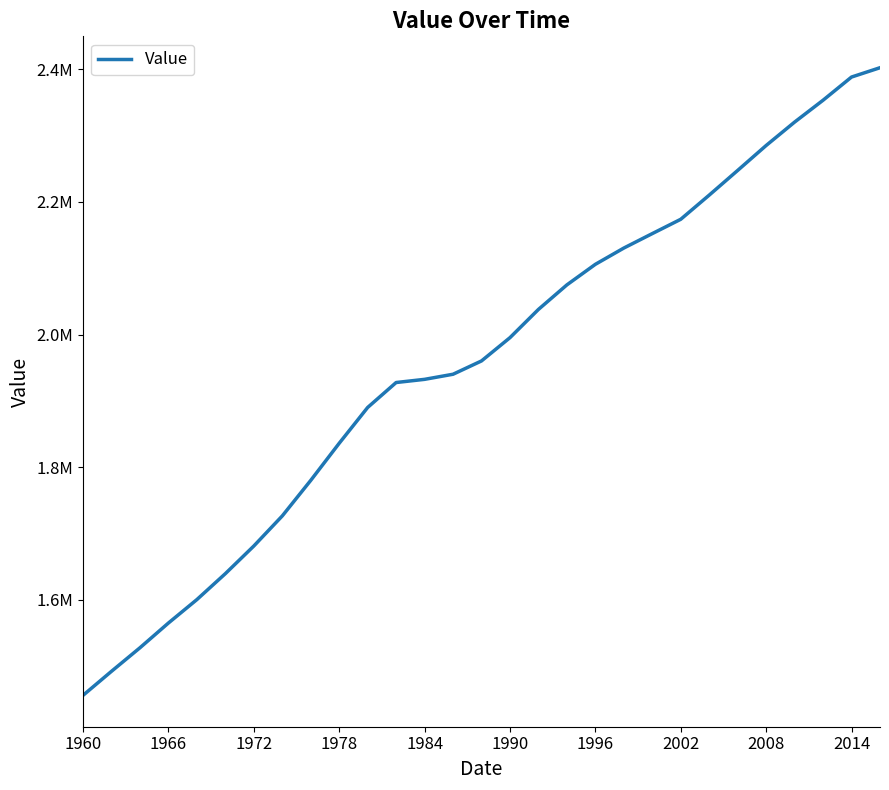

Is this an area chart (filled region under the line)?

No